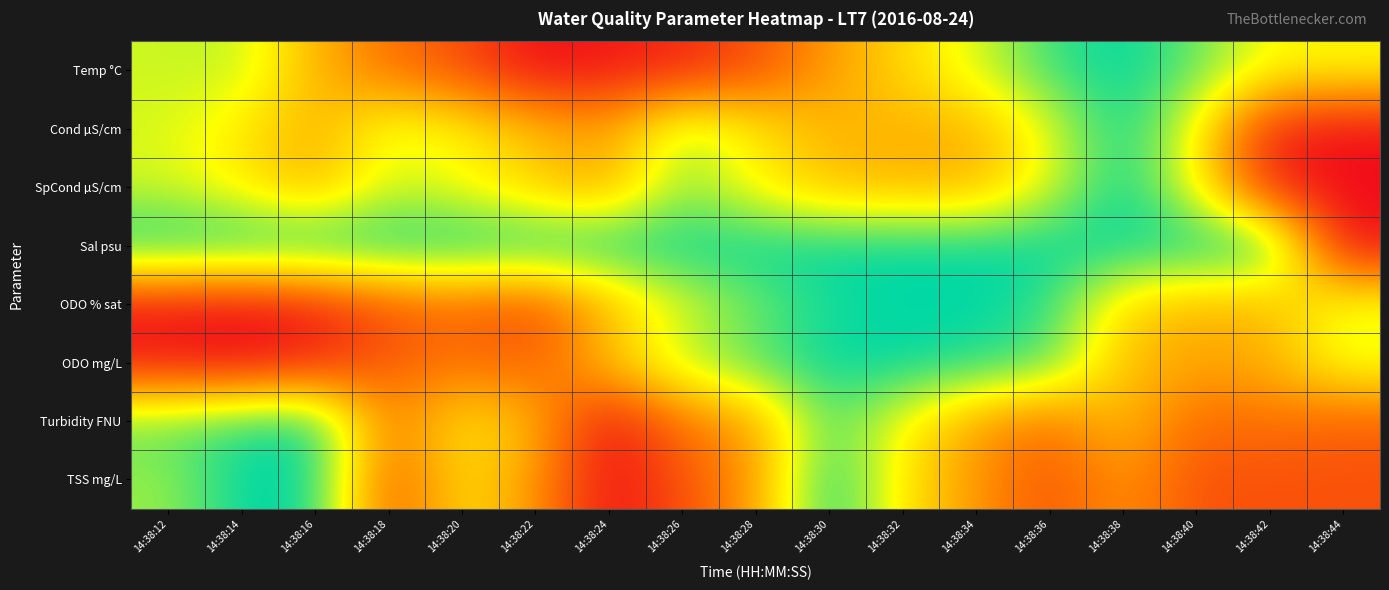

At which category is the sum across all series the highest?

14:38:30